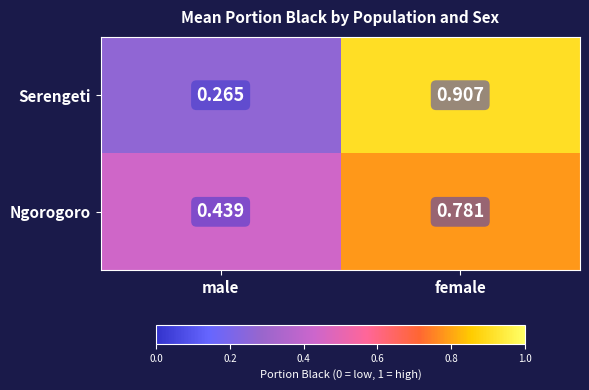

Which series has the largest total across all categories?

Ngorogoro